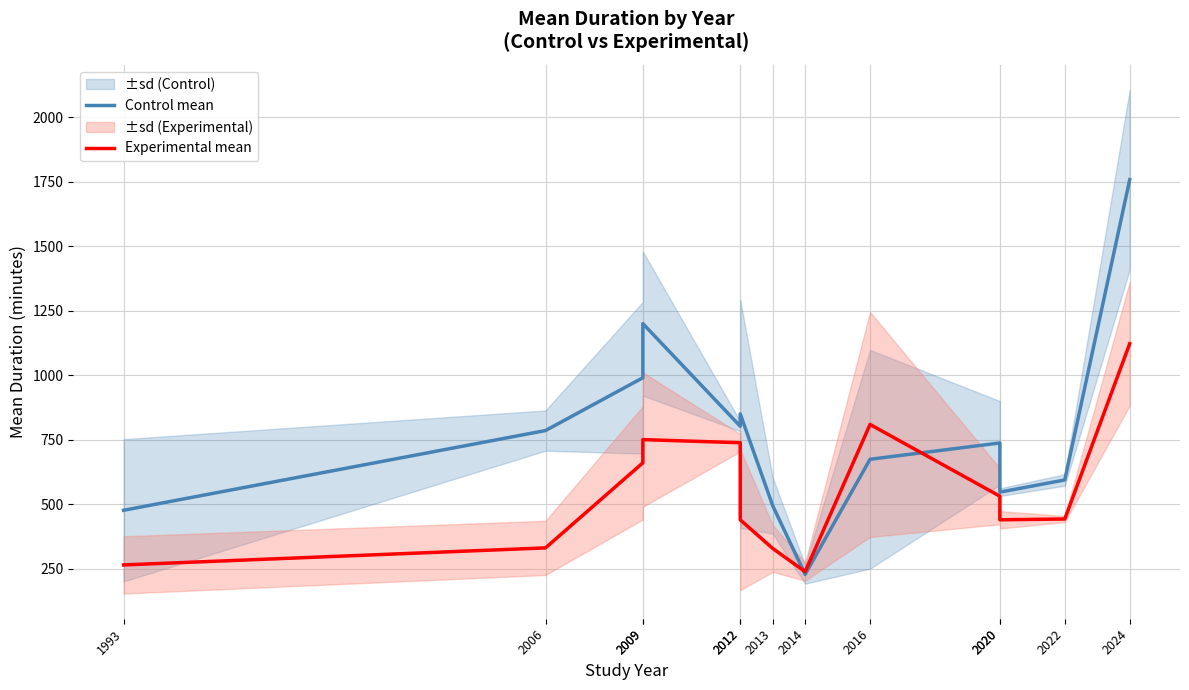

Where is the first local maximum for Experimental mean?

2009